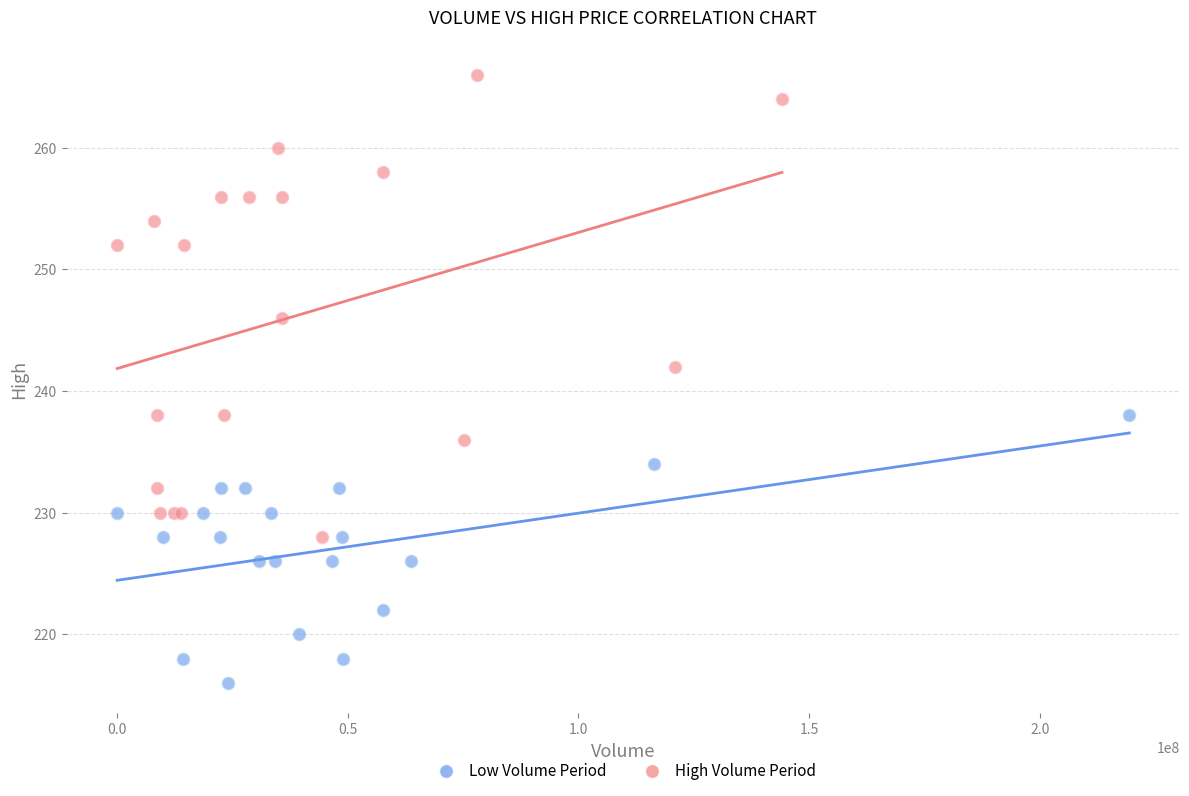

Which series has the largest Y range (max minus min)?

High Volume Period